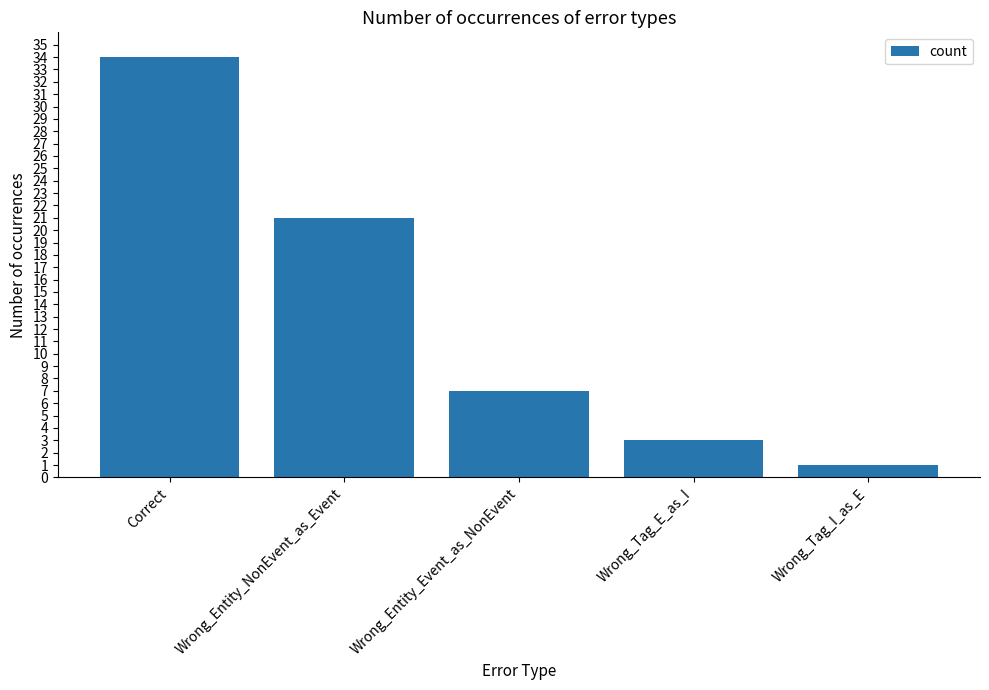

What is the difference between the values at Wrong_Entity_Event_as_NonEvent and Wrong_Tag_I_as_E?

6